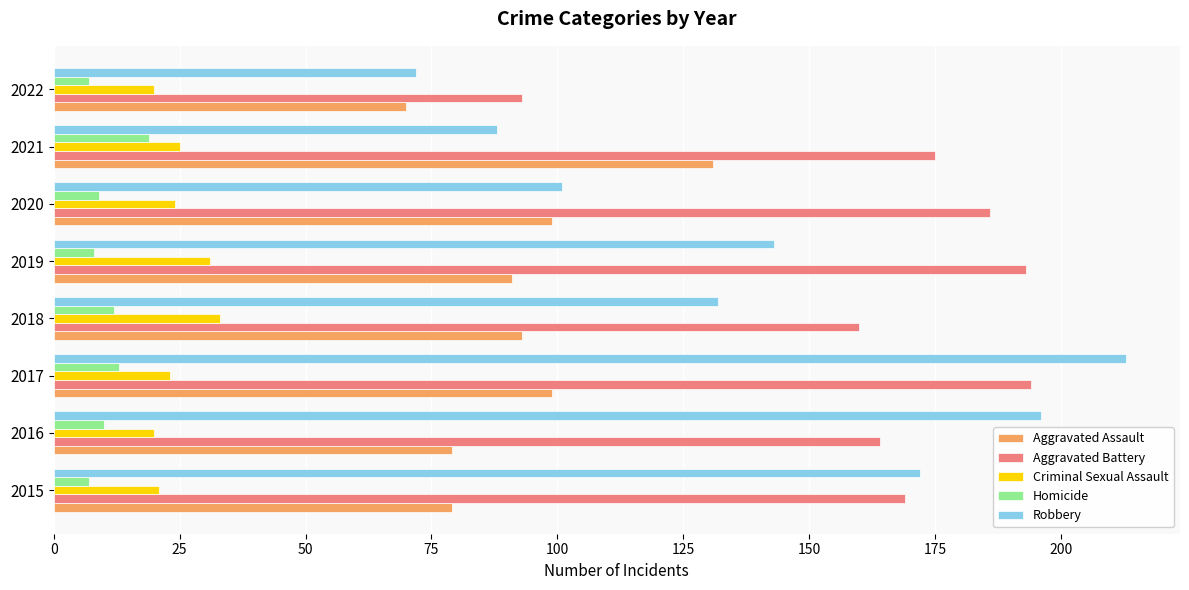

What is the total value across all series at 2019?

466